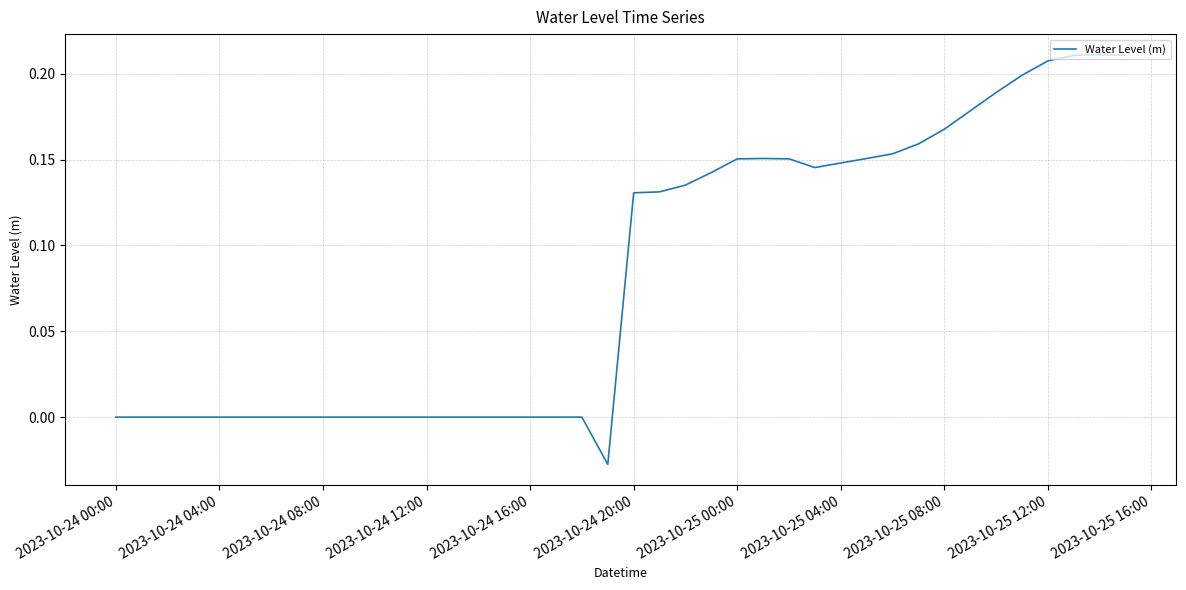

Does the chart display data point markers on the line(s)?

No